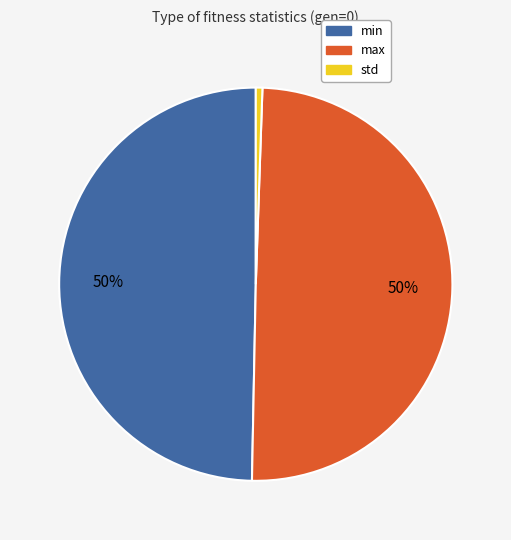

To the nearest percent, what percentage of the pie is min?

50%